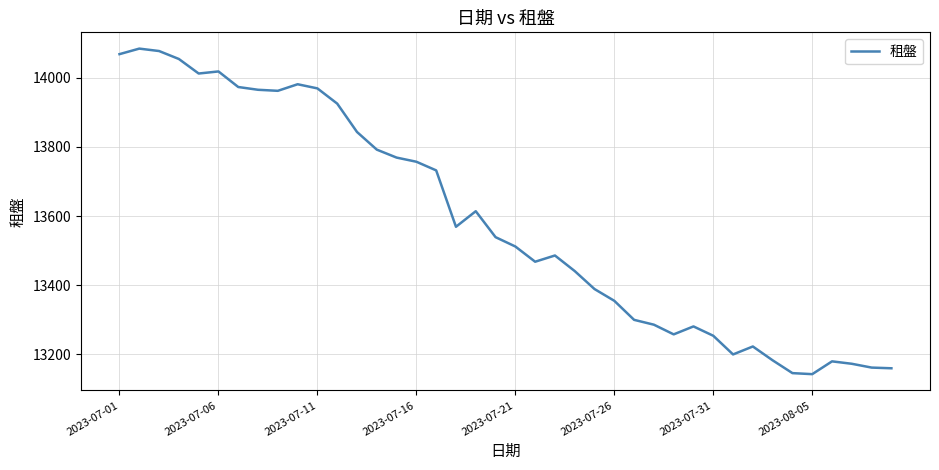

Is this an area chart (filled region under the line)?

No